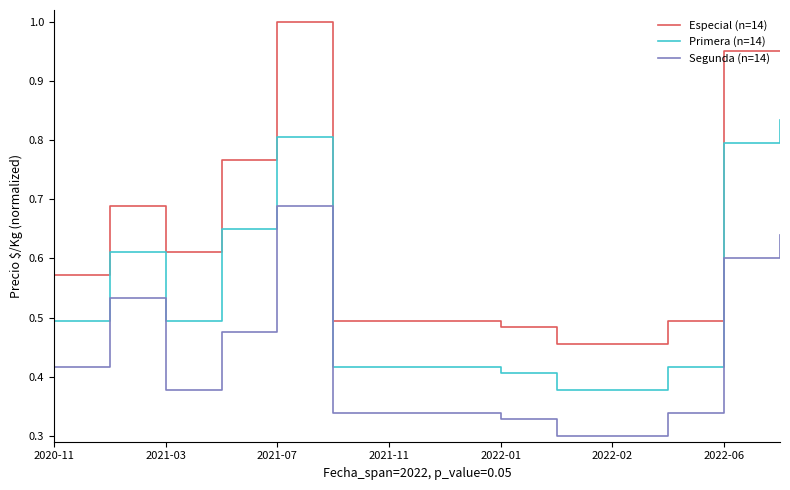

Rank the series by their maximum value, from highest to lowest.

Especial (n=14), Primera (n=14), Segunda (n=14)